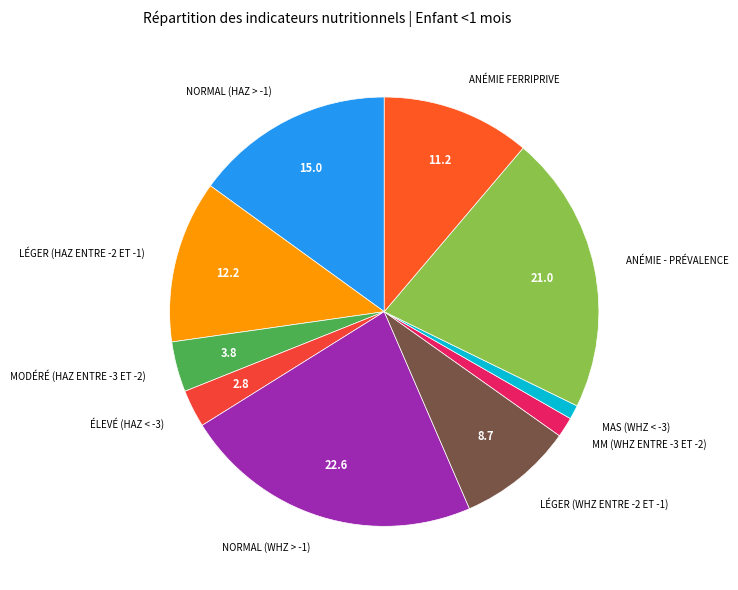

How many slices are in this pie chart?

10